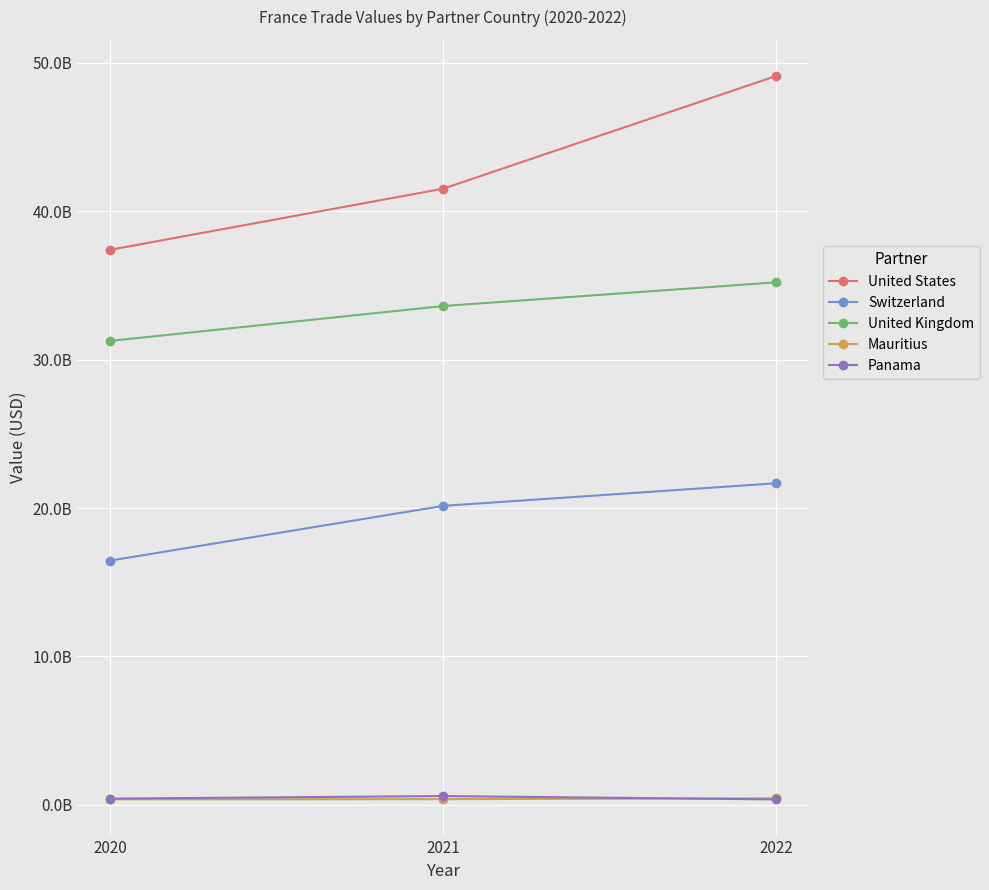

What are all the series names shown in the legend?

United States, Switzerland, United Kingdom, Mauritius, Panama